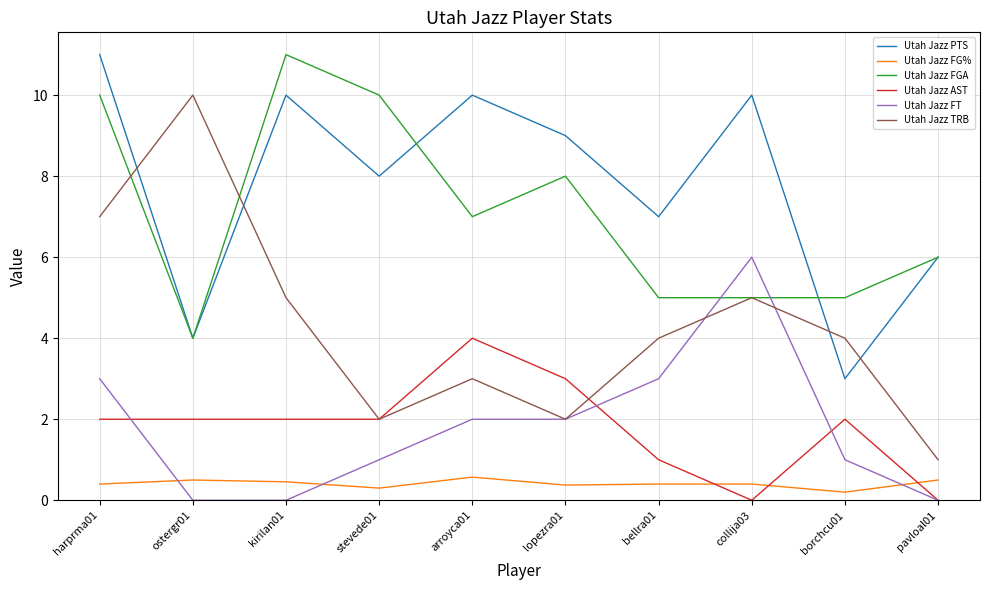

At which category is the sum across all series the highest?

harprma01